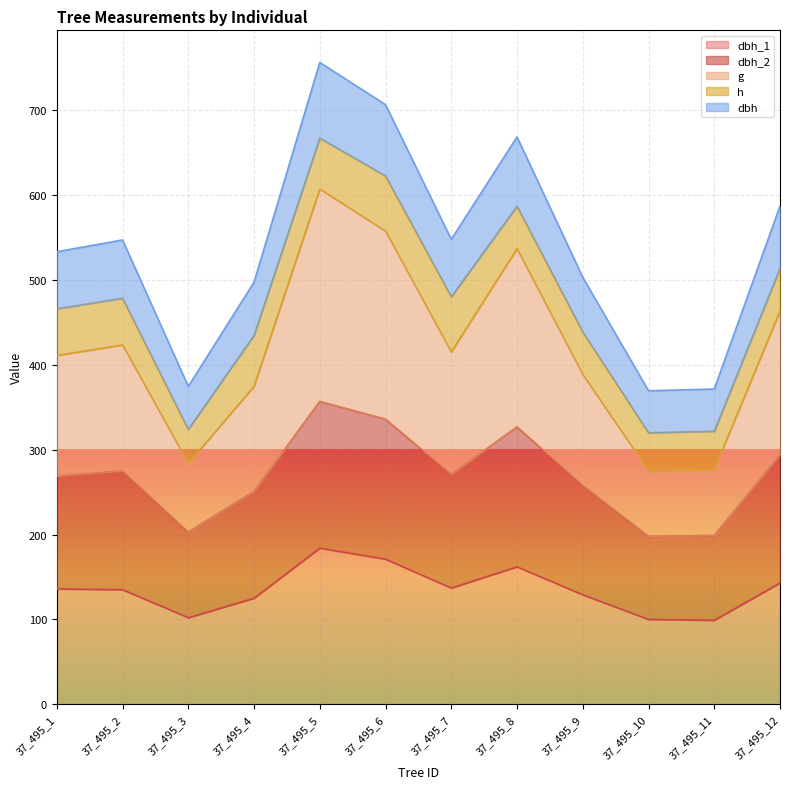

What is the total value across all series at 37_495_5?

756.5